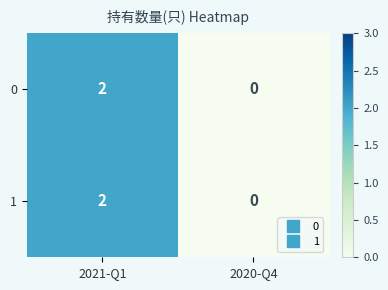

Which category has the lowest value in the 0 series?

2020-Q4